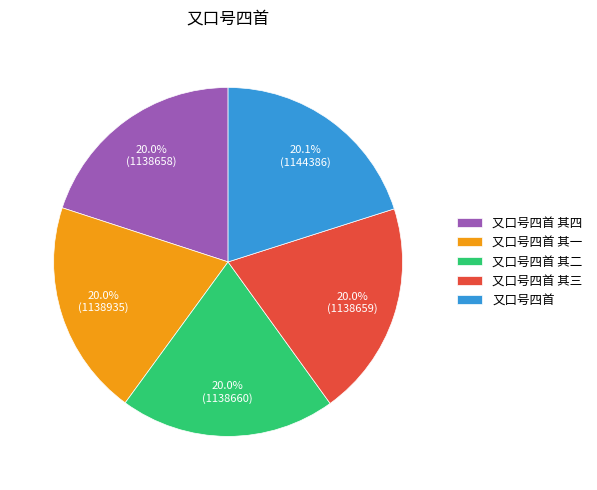

Combined, do 又口号四首 其一 and 又口号四首 其三 account for over 50%?

No